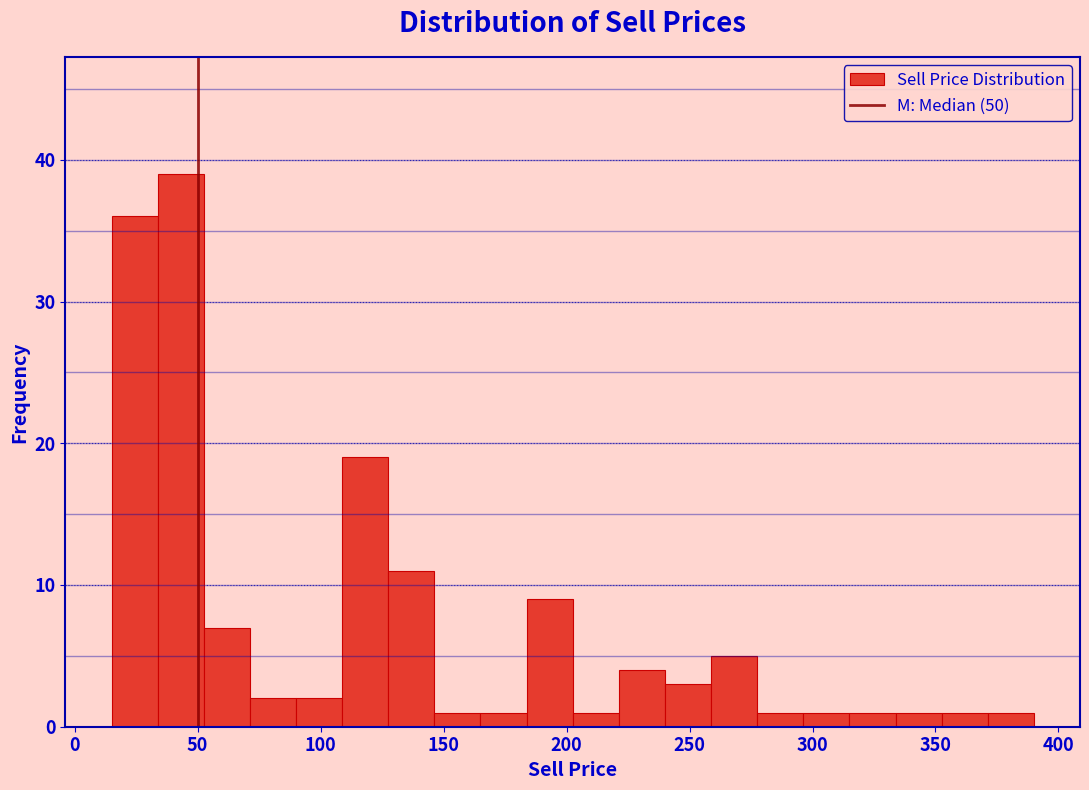

Around what value on the x-axis is the tallest bar? Give the approximate position of its centre, as read against the axis.

45